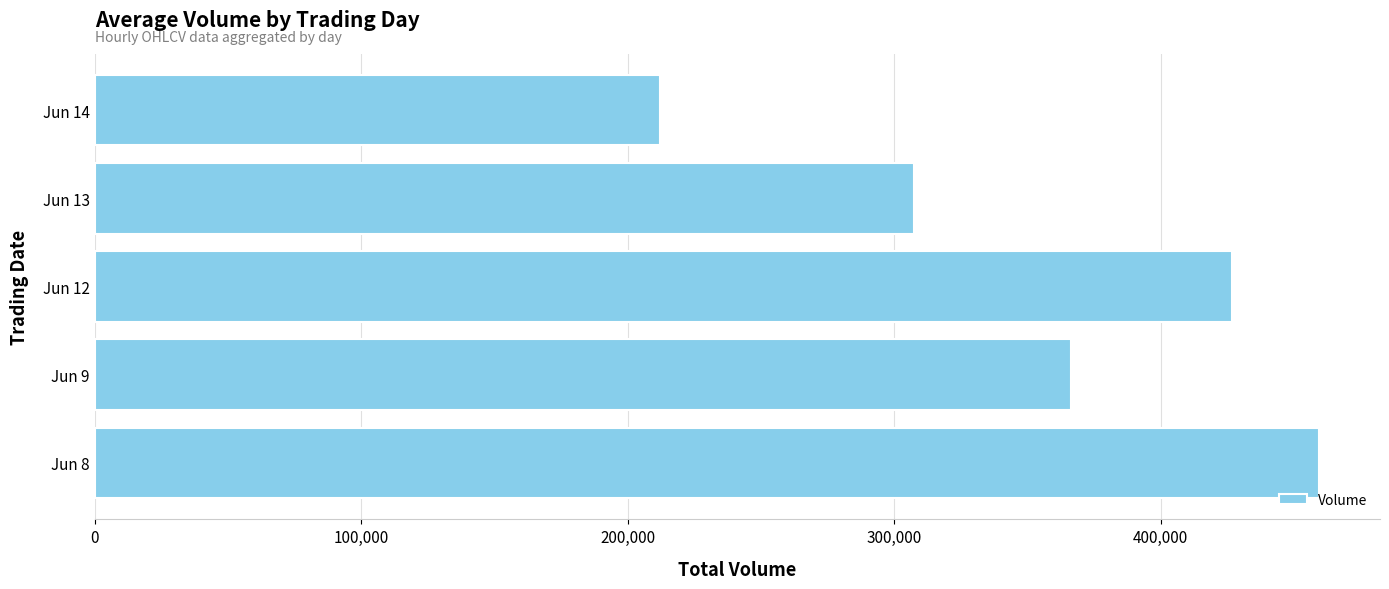

What is the sum of all values?

1771965